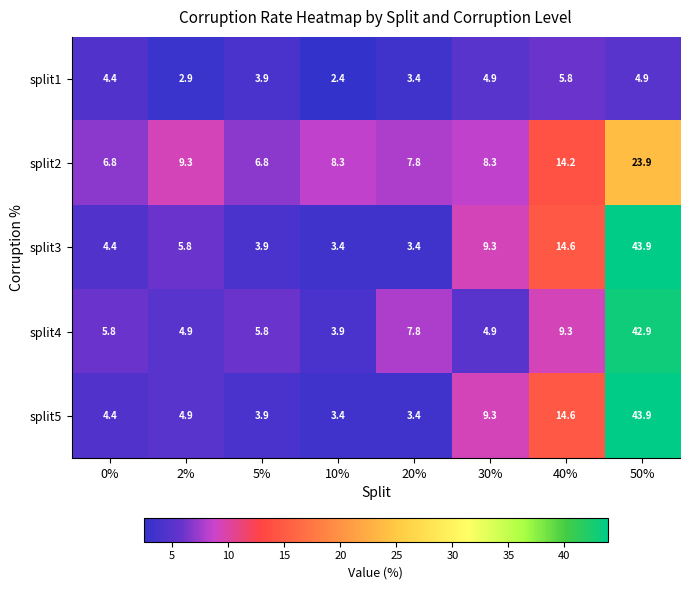

Is the value of split4 at 50% greater than the value of split3 at 0%?

Yes